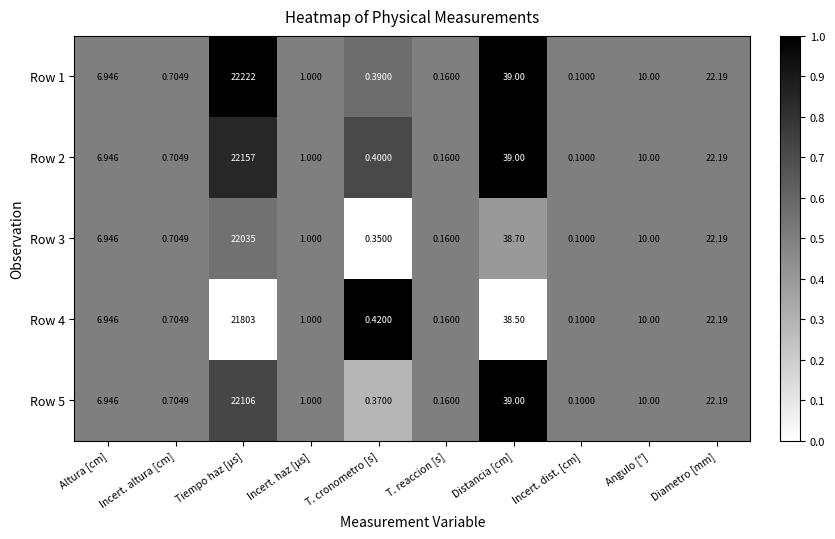

At which label is Row 2 closest to 11078?

Distancia [cm]